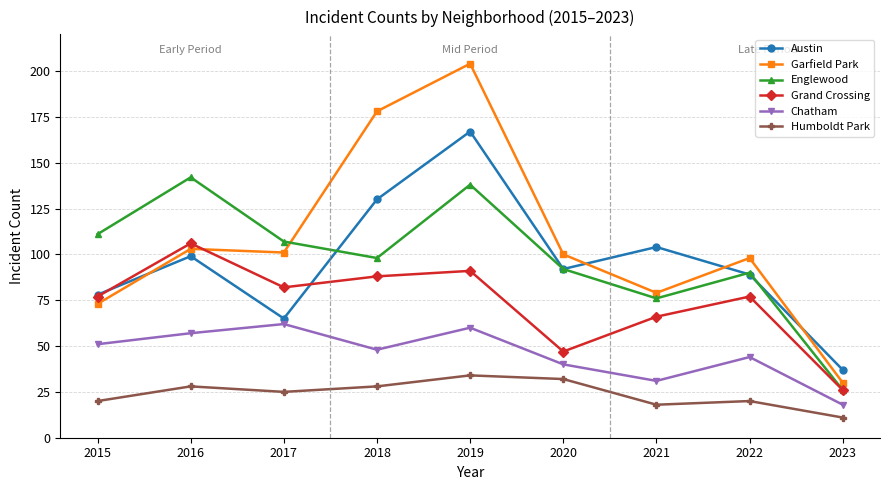

True or false: Austin and Chatham intersect in this chart.

False